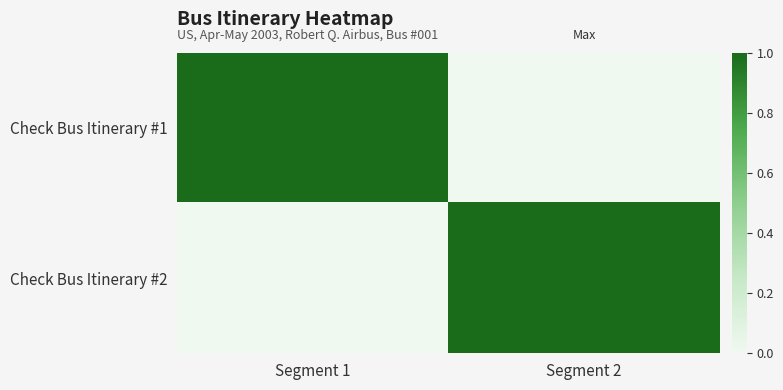

At how many categories does at least one series exceed 0?

2